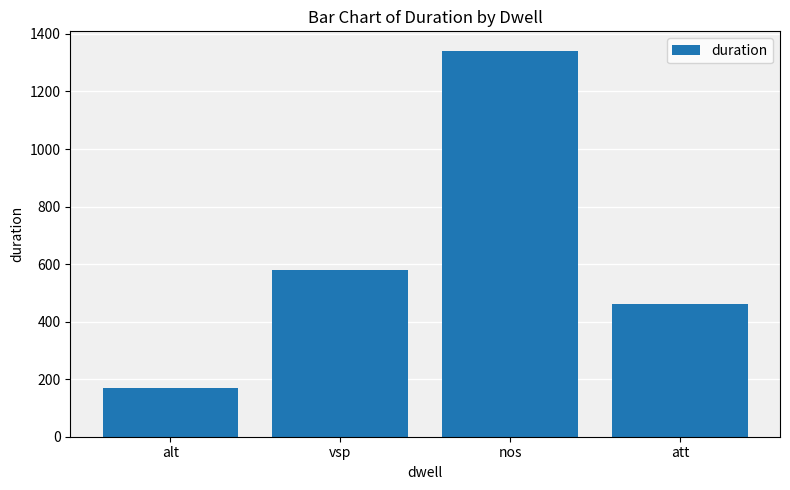

True or false: the data shows 2182 at nos.

False